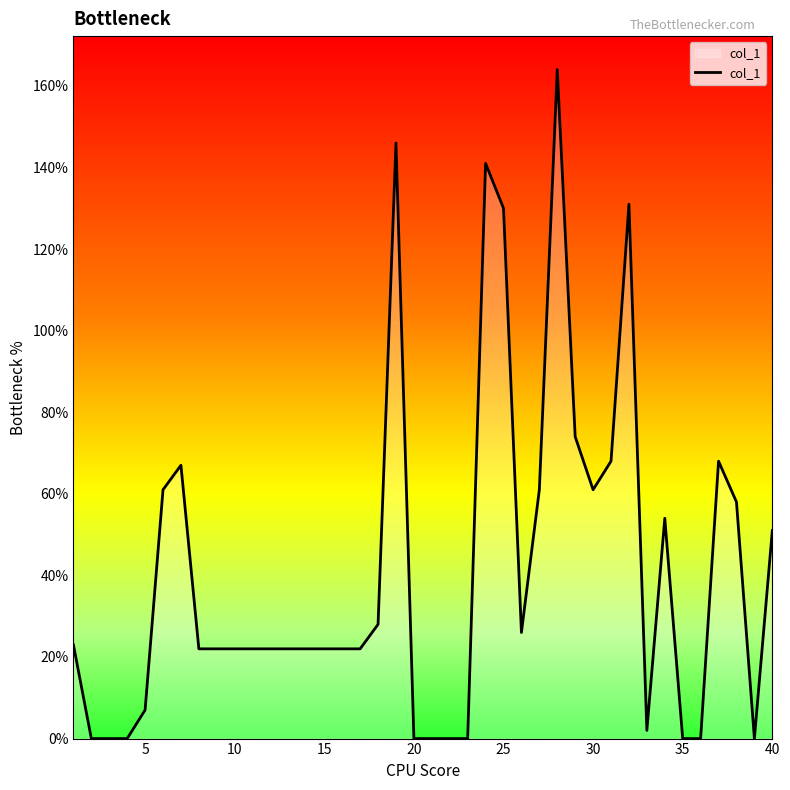

Reading left to right, transcribe all the data shown in this chart.

23	0	0	0	7	61	67	22	22	22	22	22	22	22	22	22	22	28	146	0	0	0	0	141	130	26	61	164	74	61	68	131	2	54	0	0	68	58	0	51